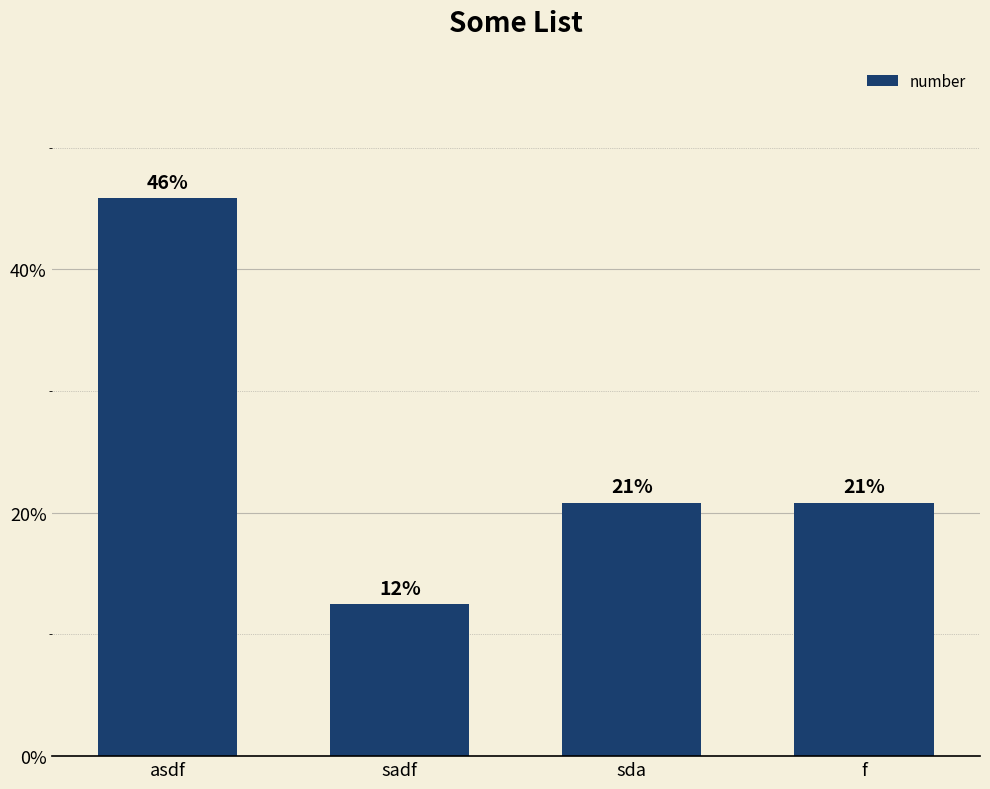

Which has a higher value, f or sadf?

f